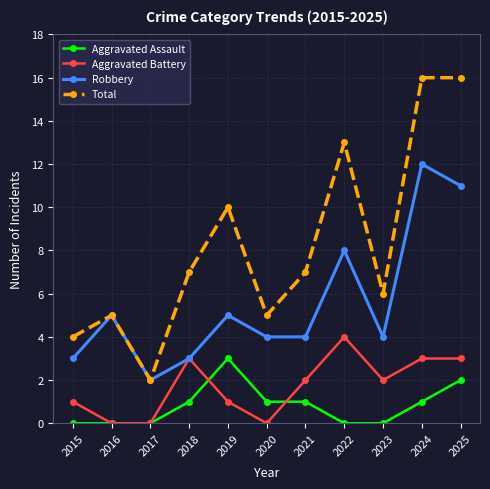

How many lines are shown in the chart?

4